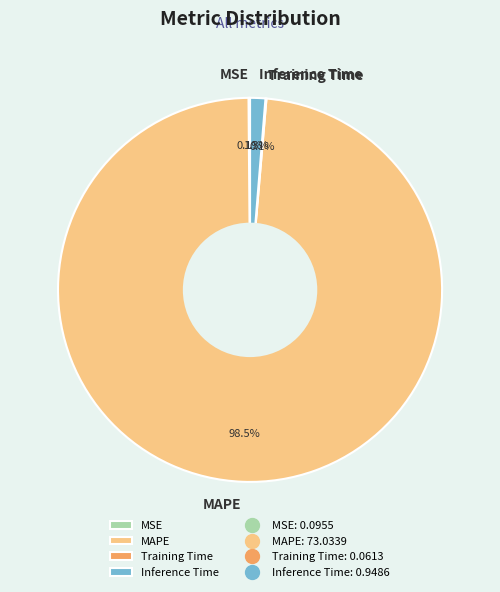

Which category has the biggest portion of the pie?

MAPE